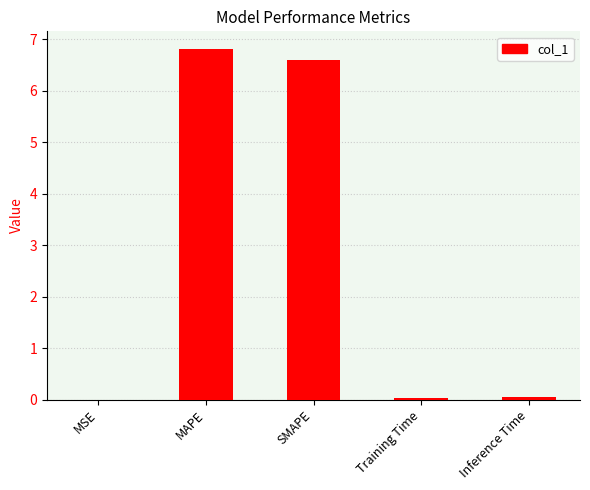

The value at Inference Time is 0.0. True or false?

True